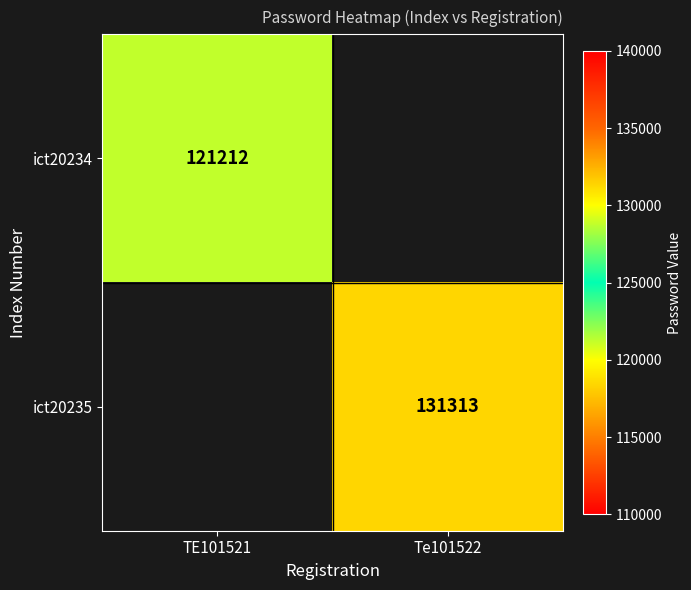

What is the greatest value displayed?

131313.0